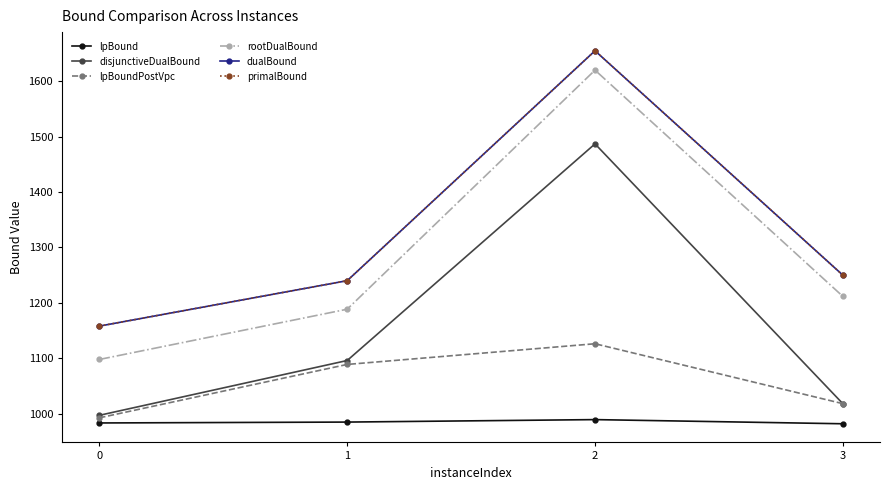

Does the chart have visible grid lines?

No